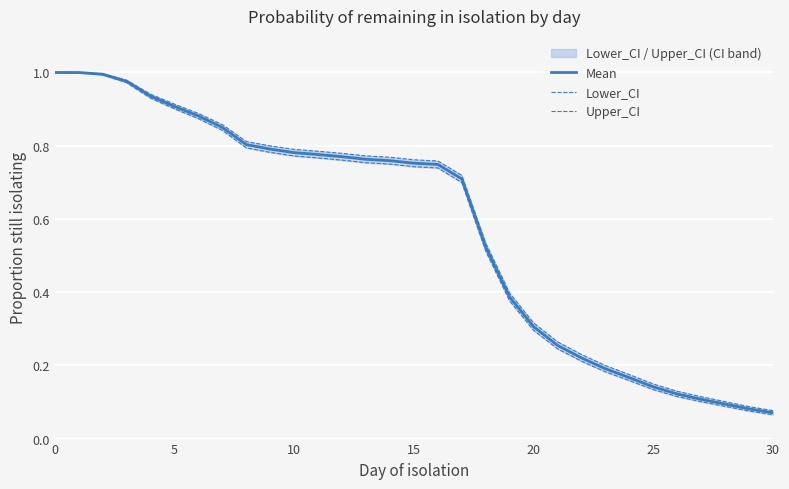

Which series has the largest range (max minus min)?

Lower_CI